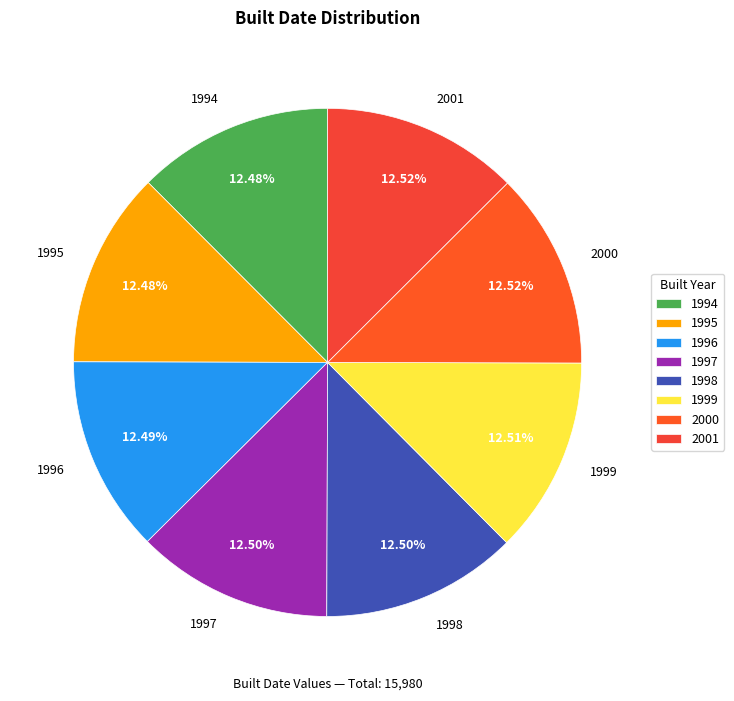

Count the number of slices in the pie.

8